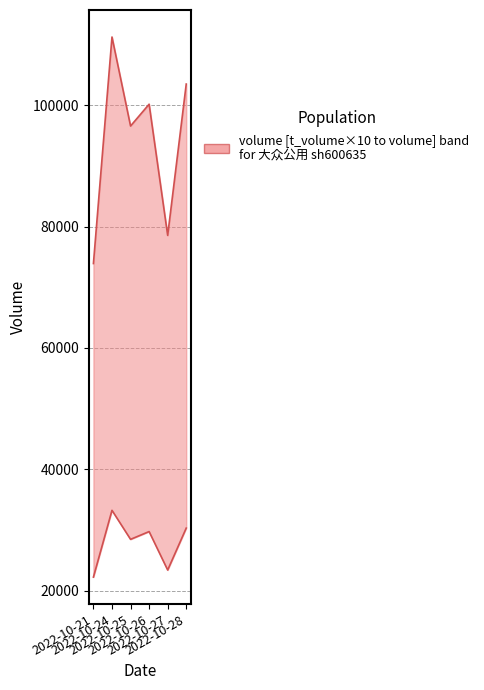

Which has a higher value, 2022-10-28 or 2022-10-21?

2022-10-28